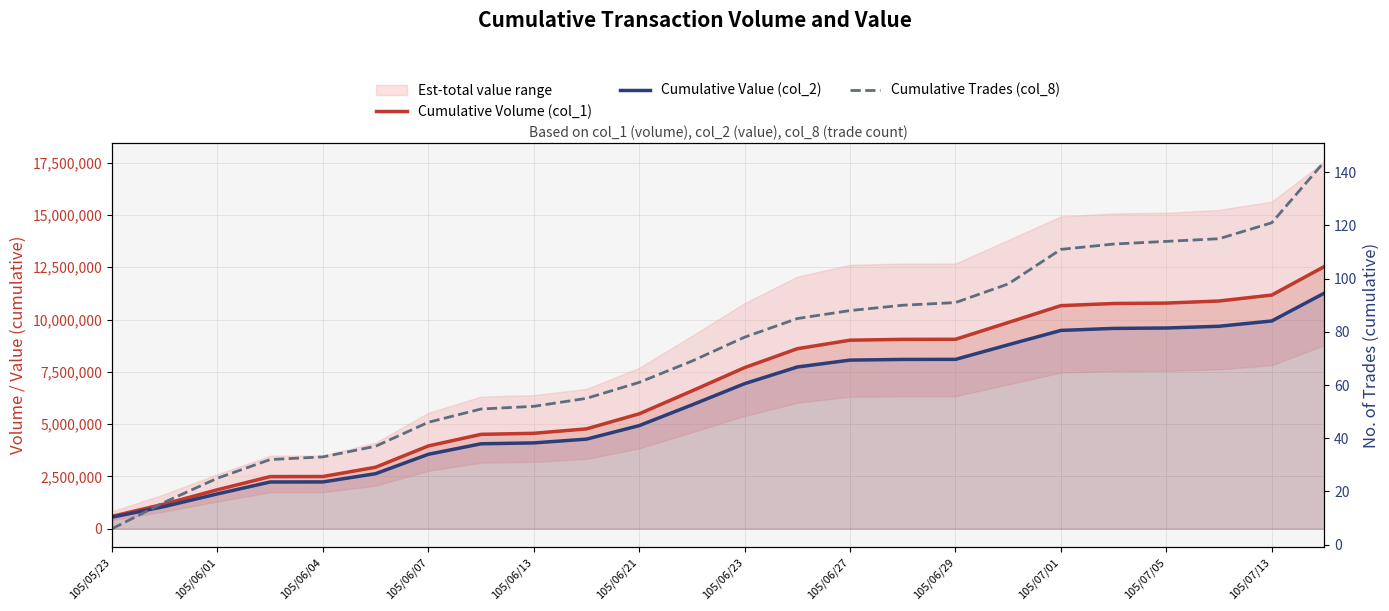

Rank the series by their maximum value, from lowest to highest.

Cumulative Trades (col_8), Cumulative Value (col_2), Cumulative Volume (col_1)